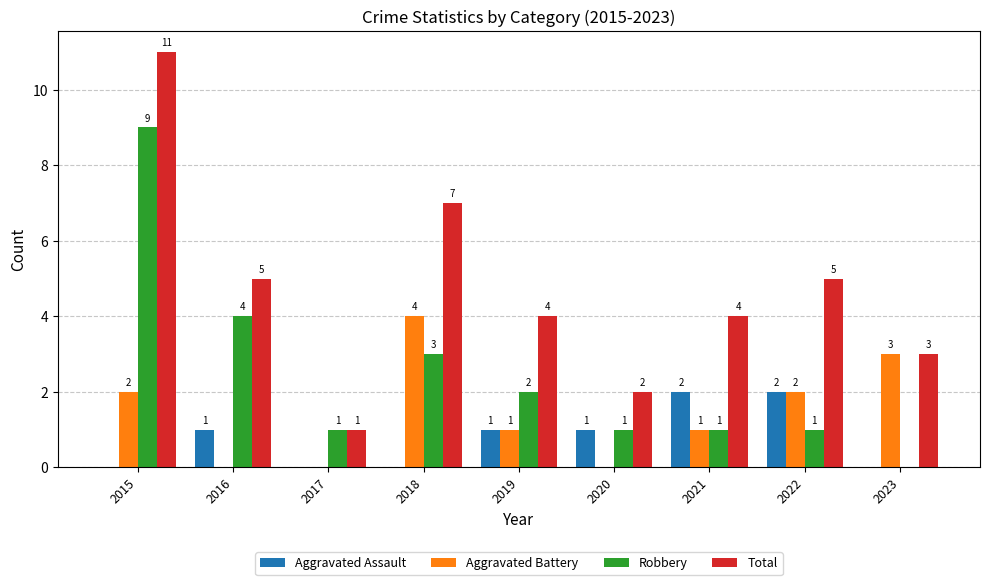

What is the sum of all Robbery values?

22